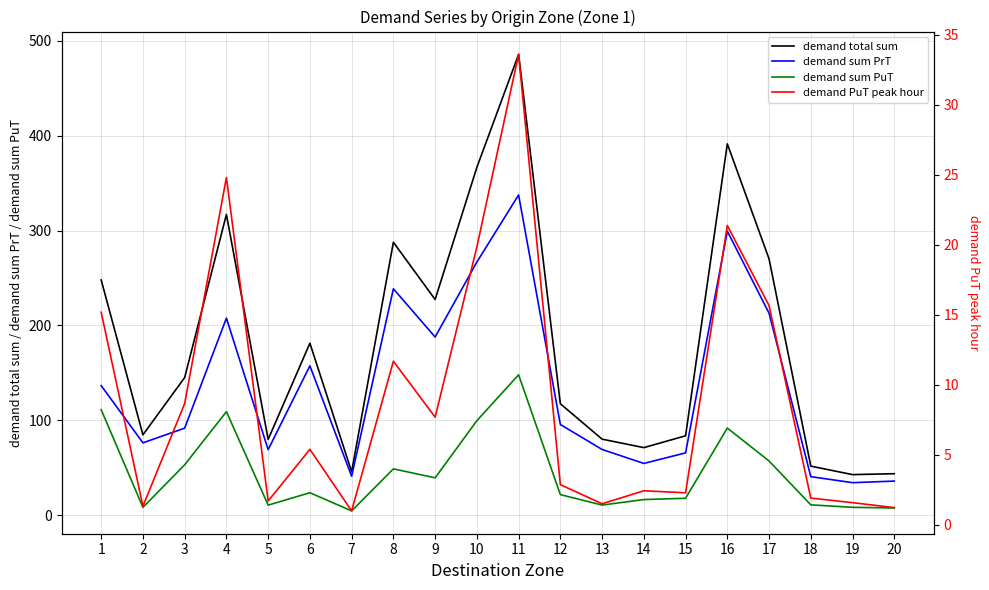

Reading left to right, extract all data points from this chart.

demand total sum: 248.0	84.8	145.1	317.0	80.0	181.3	45.9	287.6	227.4	366.5	485.5	117.6	80.3	71.4	83.8	391.3	270.1	51.8	42.9	43.9
demand sum PrT: 136.7	76.4	91.9	207.7	69.2	157.5	41.2	238.7	187.8	266.8	337.5	95.7	69.4	54.7	65.8	299.4	212.9	40.8	34.4	36.1
demand sum PuT: 111.3	8.4	53.3	109.2	10.8	23.8	4.7	49.0	39.5	99.7	148.0	21.8	10.9	16.7	18.0	92.0	57.3	11.1	8.5	7.8
demand PuT peak hour: 15.2	1.3	8.6	24.8	1.7	5.4	1.0	11.7	7.7	19.8	33.6	2.9	1.5	2.4	2.3	21.4	15.6	1.9	1.6	1.2